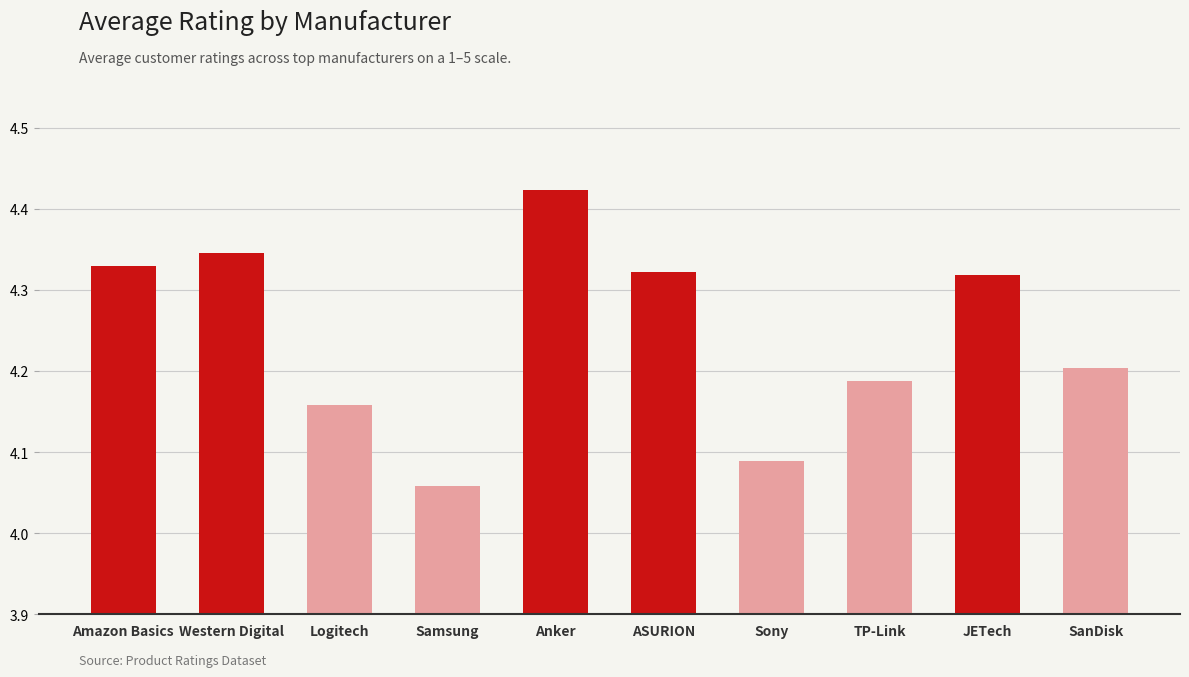

The value at Logitech is 2.7. True or false?

False